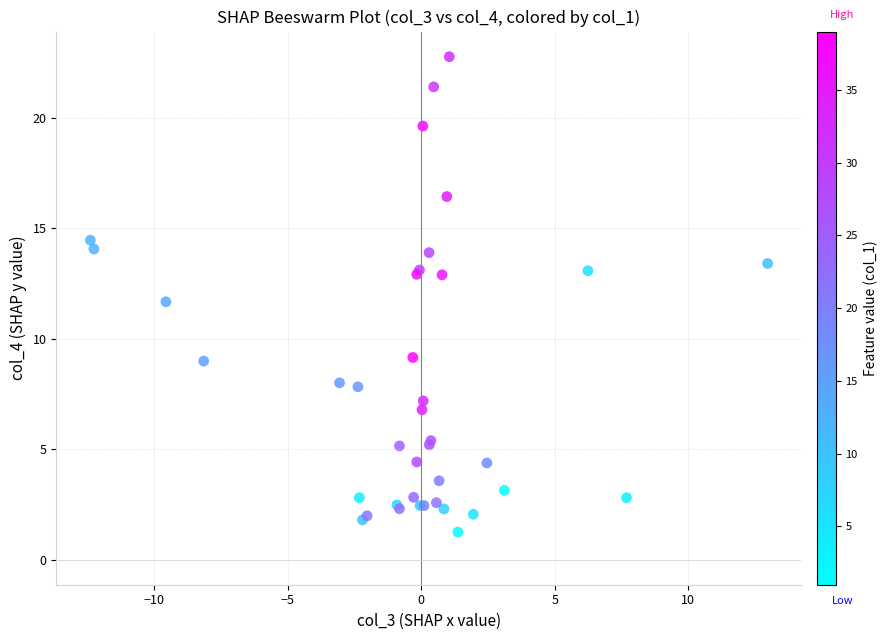

What Y value in the scatter plot is closest to 12?

11.7